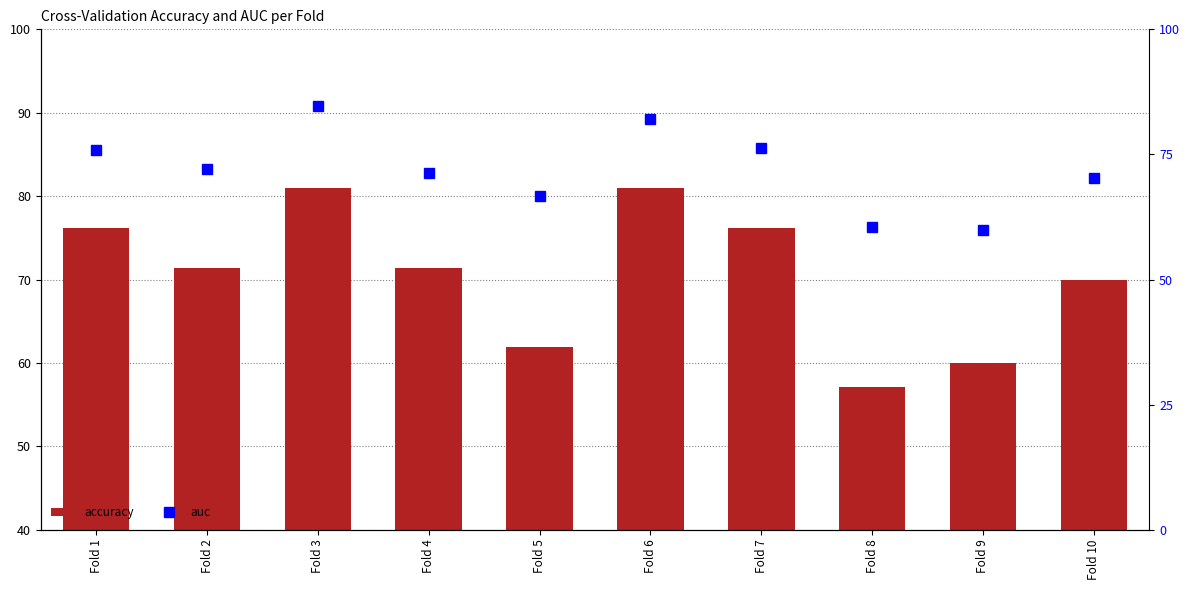

At which category does the chart reach its minimum across all series?

Fold 8